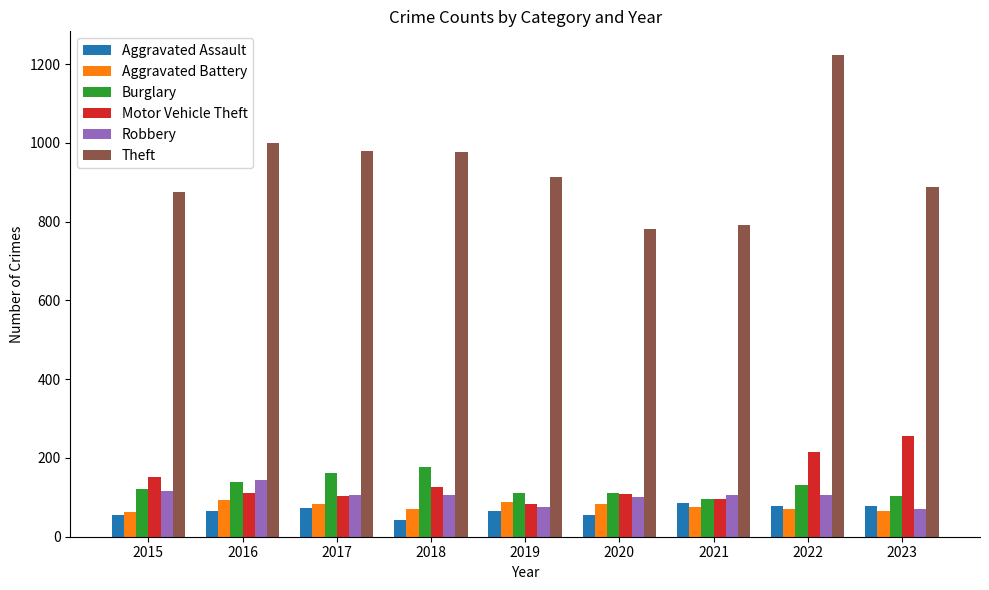

How many bars are there in each group?

6